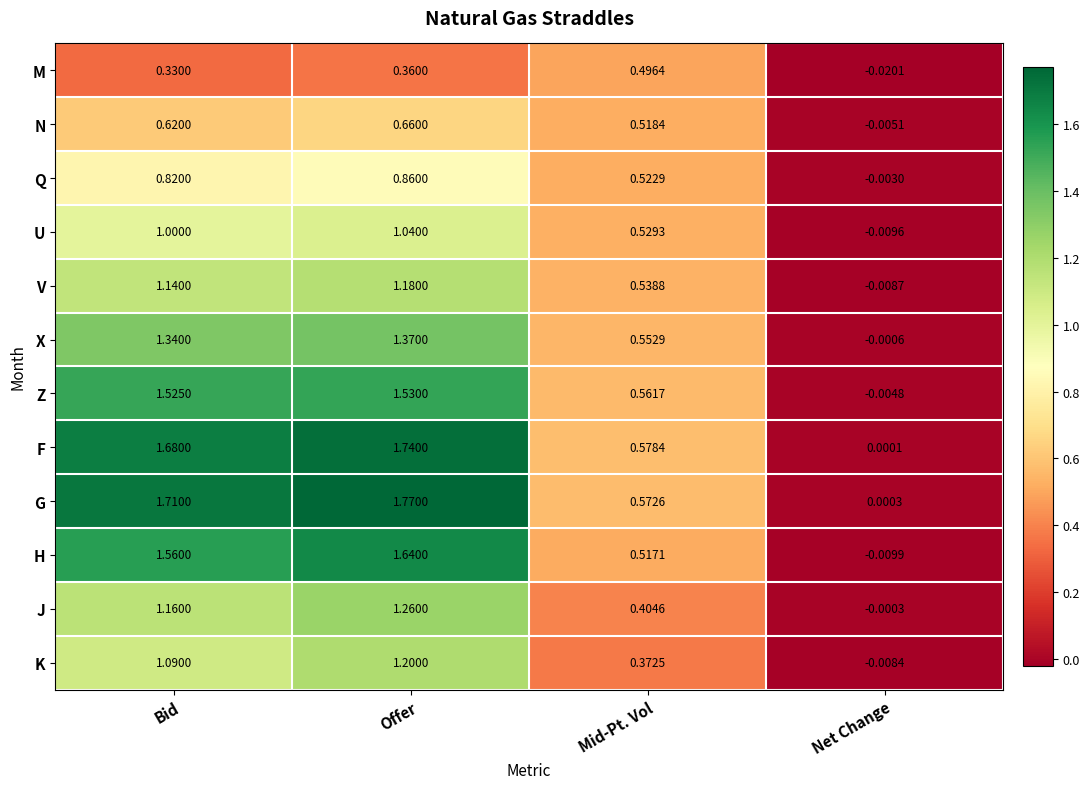

Which series has the largest total across all categories?

G